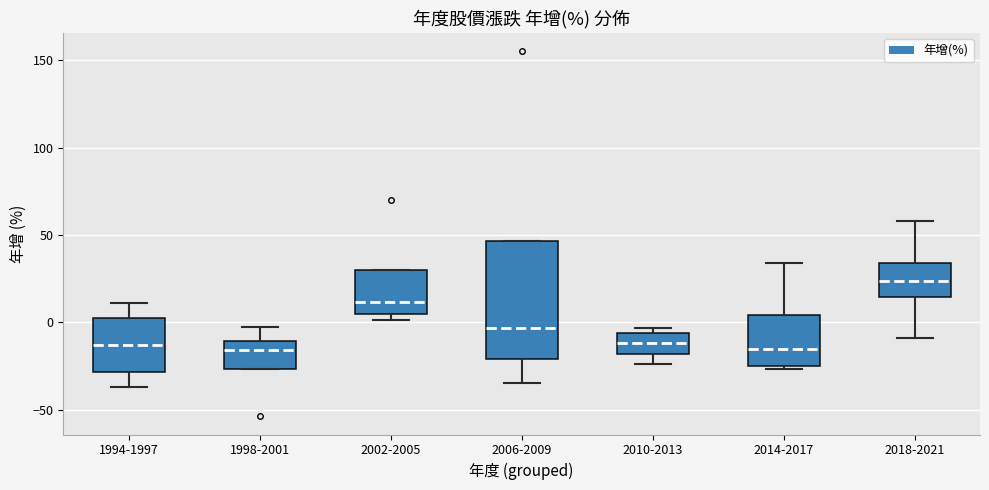

Reading left to right, transcribe this box plot: for each box, give where its median line is, the range the box spans, and where its two whiskers end, as read against the y-axis. The values are not printed on the chart, so give them approximately, as read against the axis.

1994-1997: median -15, box -30 to 5, whiskers -35 to 10
1998-2001: median -15, box -25 to -10, whiskers -25 to -5
2002-2005: median 10, box 5 to 30, whiskers 0 to 30
2006-2009: median -5, box -20 to 45, whiskers -35 to 45
2010-2013: median -10, box -20 to -5, whiskers -25 to -5 (just above the box's upper edge)
2014-2017: median -15, box -25 to 5, whiskers -25 (just below the box's lower edge) to 35
2018-2021: median 25, box 15 to 35, whiskers -10 to 60